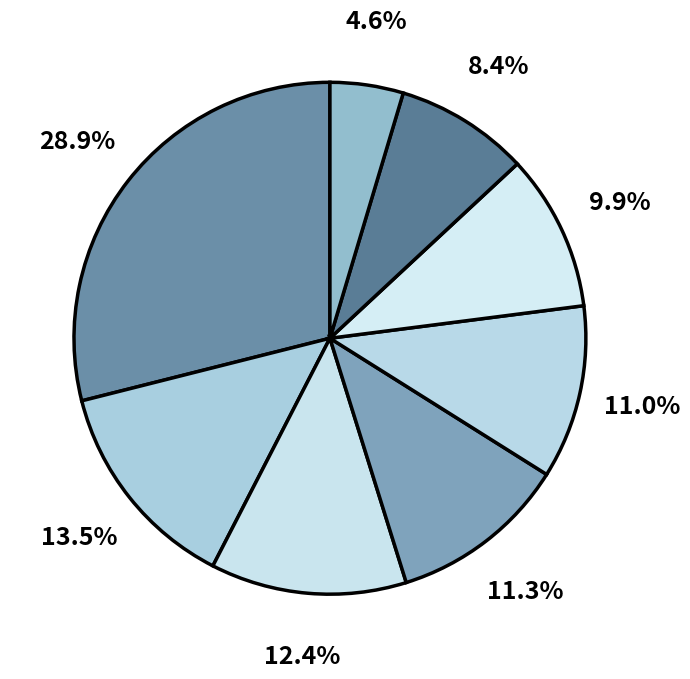

To the nearest percent, what is the average slice percentage?

12%